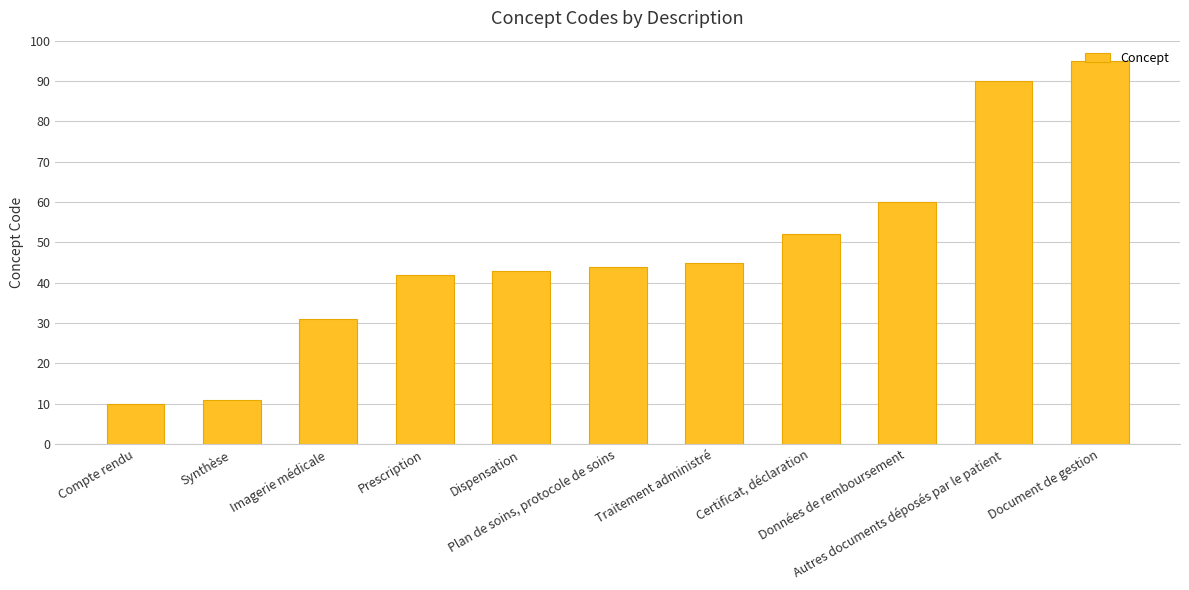

What is the approximate value at Plan de soins, protocole de soins?

44